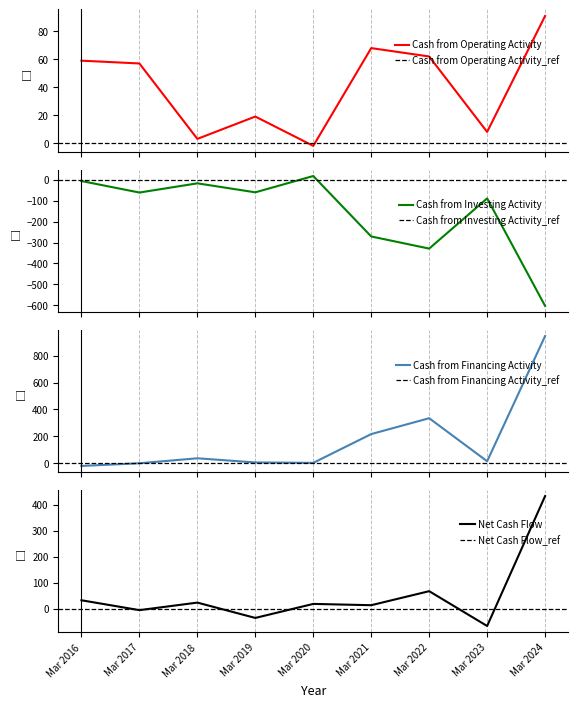

Where does the Cash from Operating Activity series first go above 57?

Mar 2016